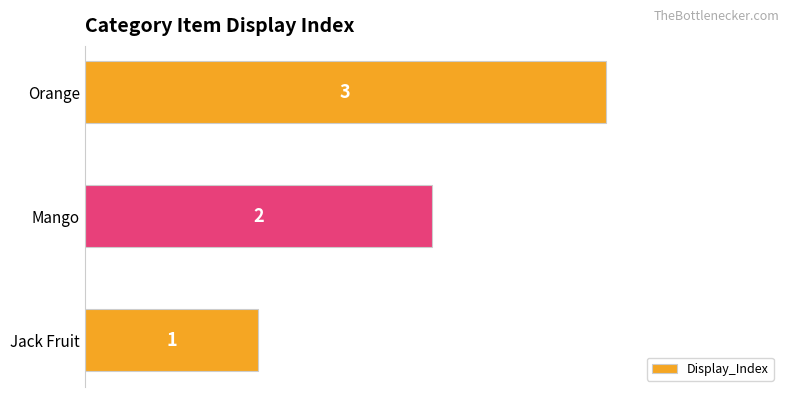

What is the difference between the maximum and second lowest values?

1